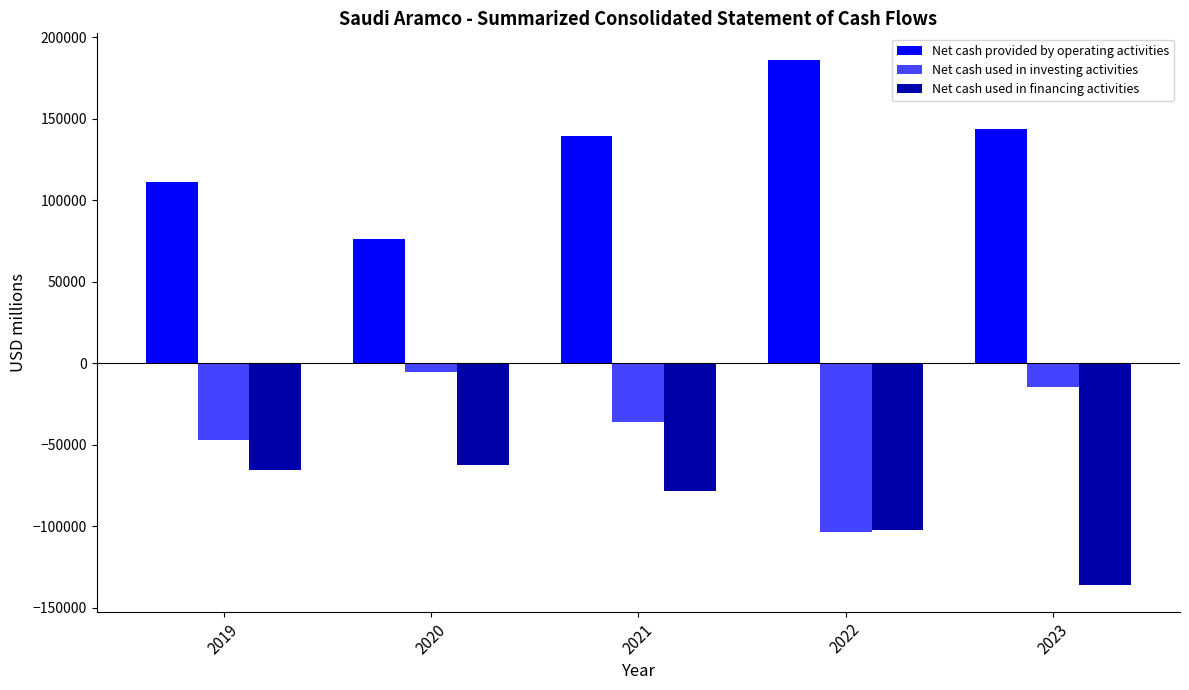

Rank the series by their average value, from lowest to highest.

Net cash used in financing activities, Net cash used in investing activities, Net cash provided by operating activities